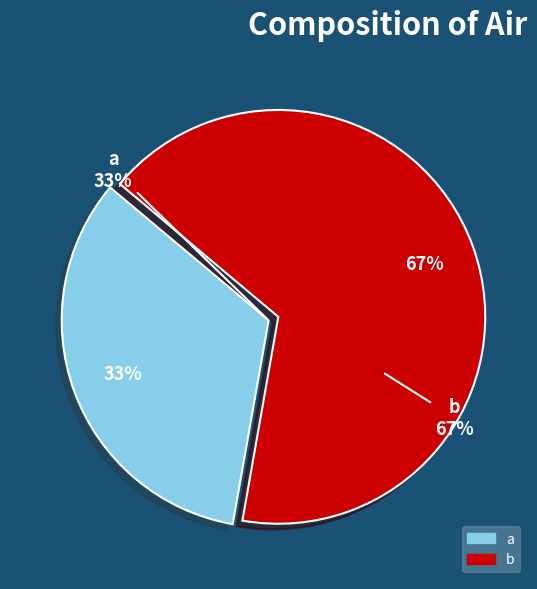

Which has a higher value, a or b?

b